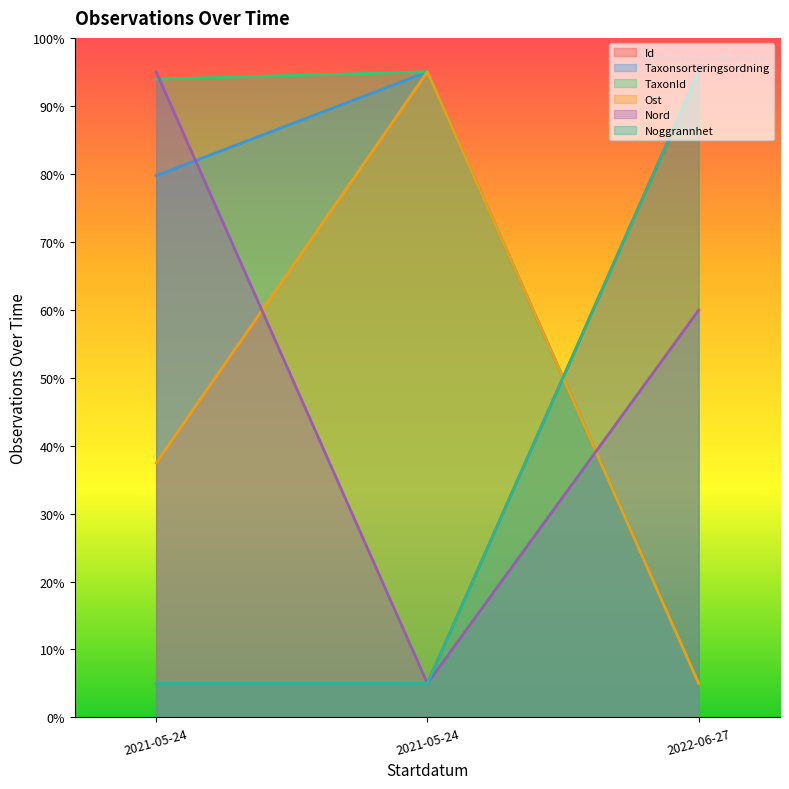

Which series has the largest total across all categories?

TaxonId